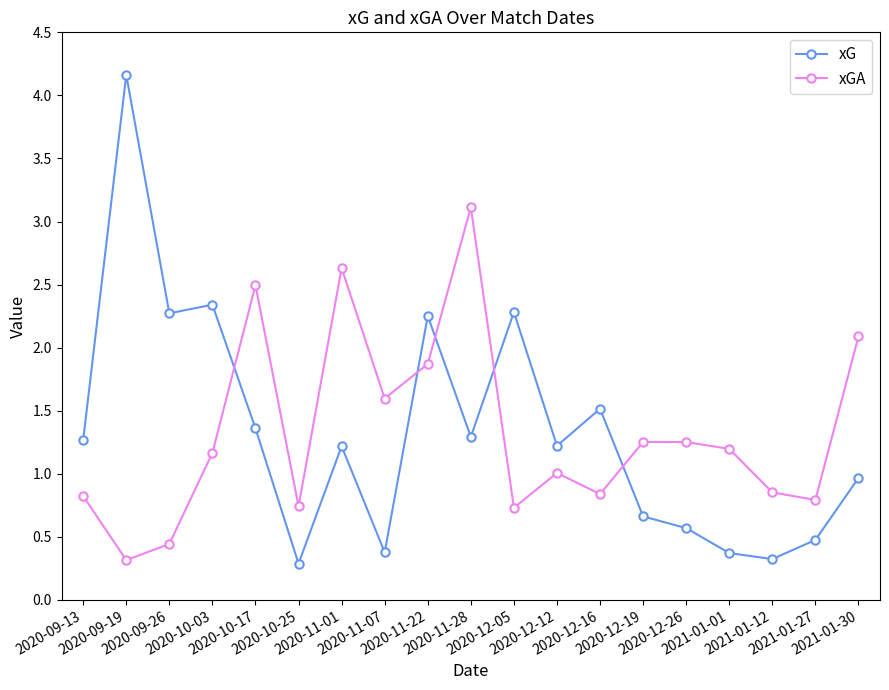

The xG series shows 1.3 at 2020-09-13. True or false?

True